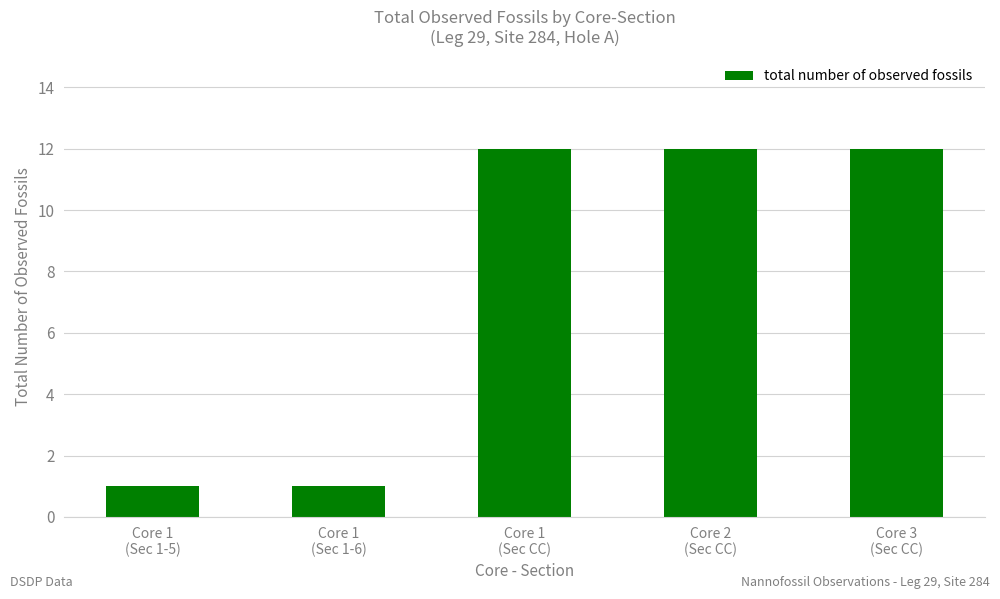

What is the greatest value displayed?

12